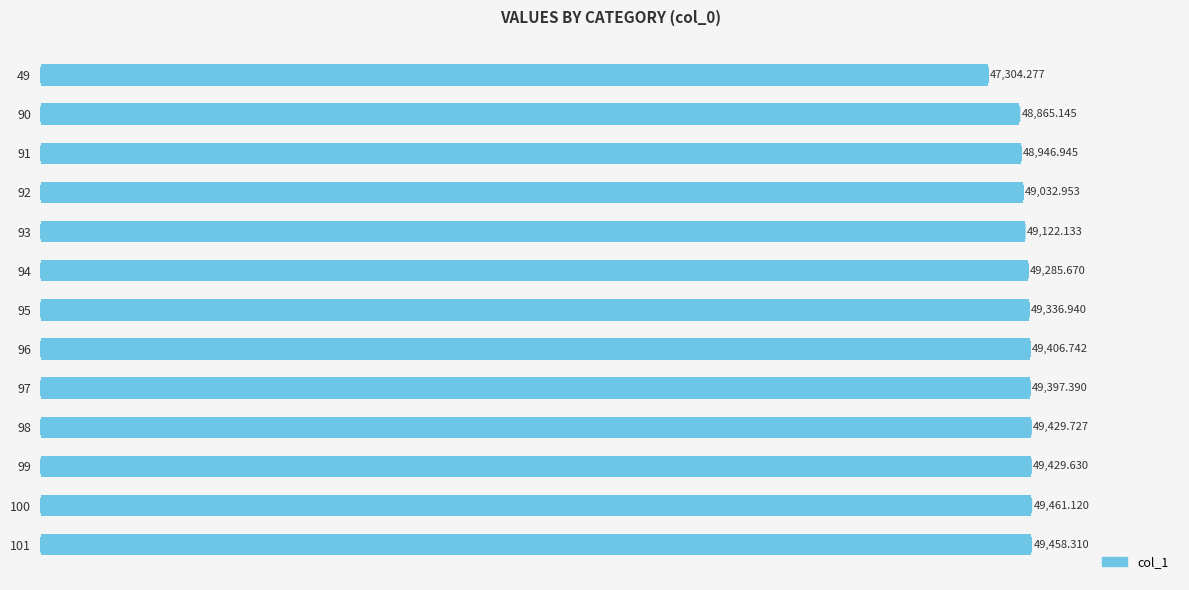

Rank the categories by value from highest to lowest.

100, 101, 98, 99, 96, 97, 95, 94, 93, 92, 91, 90, 49